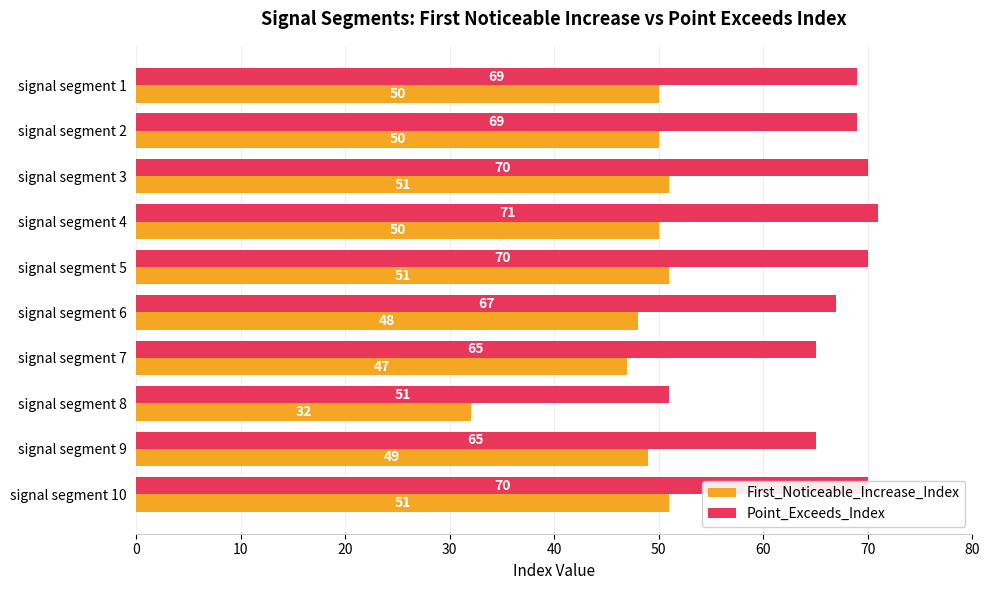

Is the value of Point_Exceeds_Index at signal segment 10 greater than the value of First_Noticeable_Increase_Index at signal segment 3?

Yes